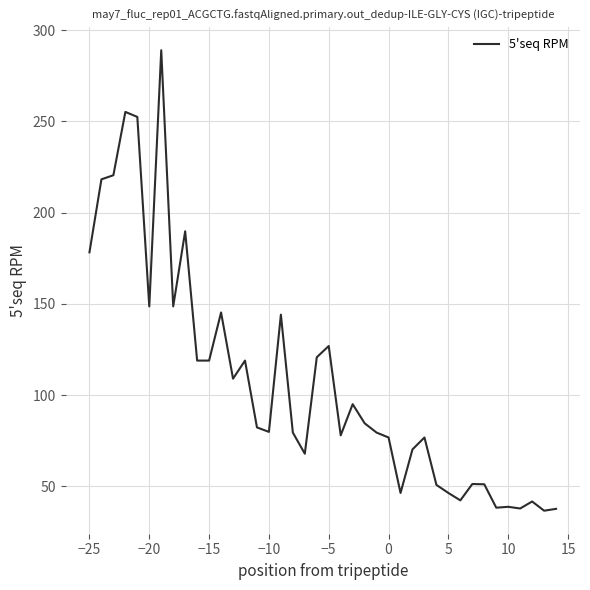

What is the minimum value shown in the chart?

36.7